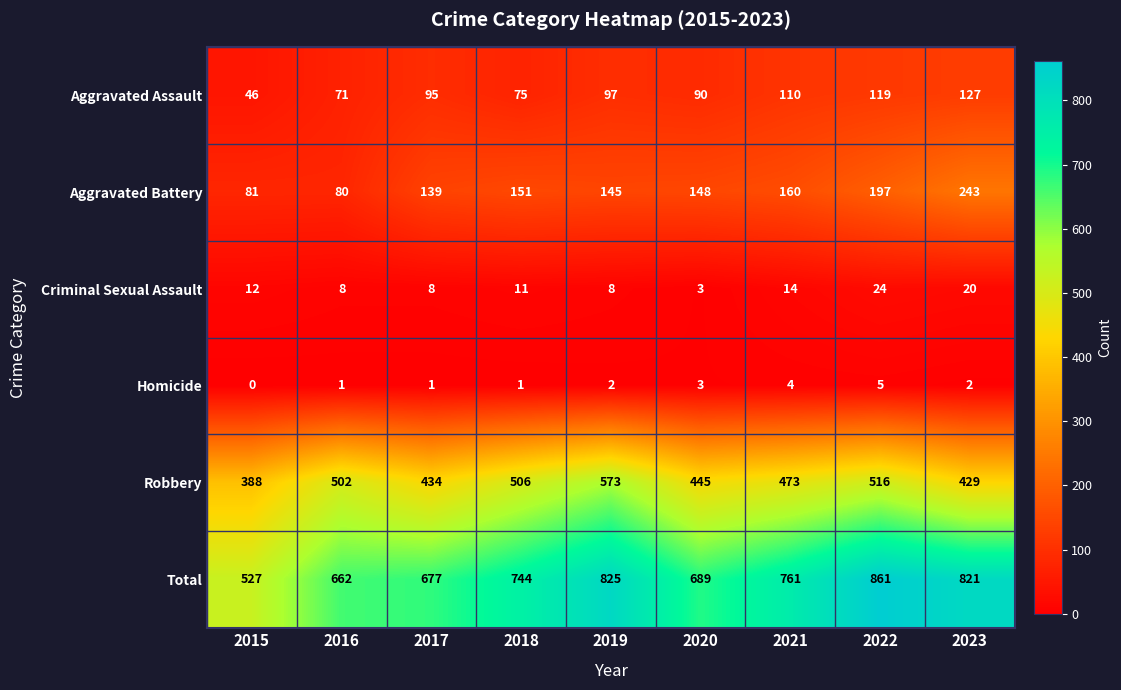

Rank the series at 2018 from lowest to highest value.

Homicide, Criminal Sexual Assault, Aggravated Assault, Aggravated Battery, Robbery, Total